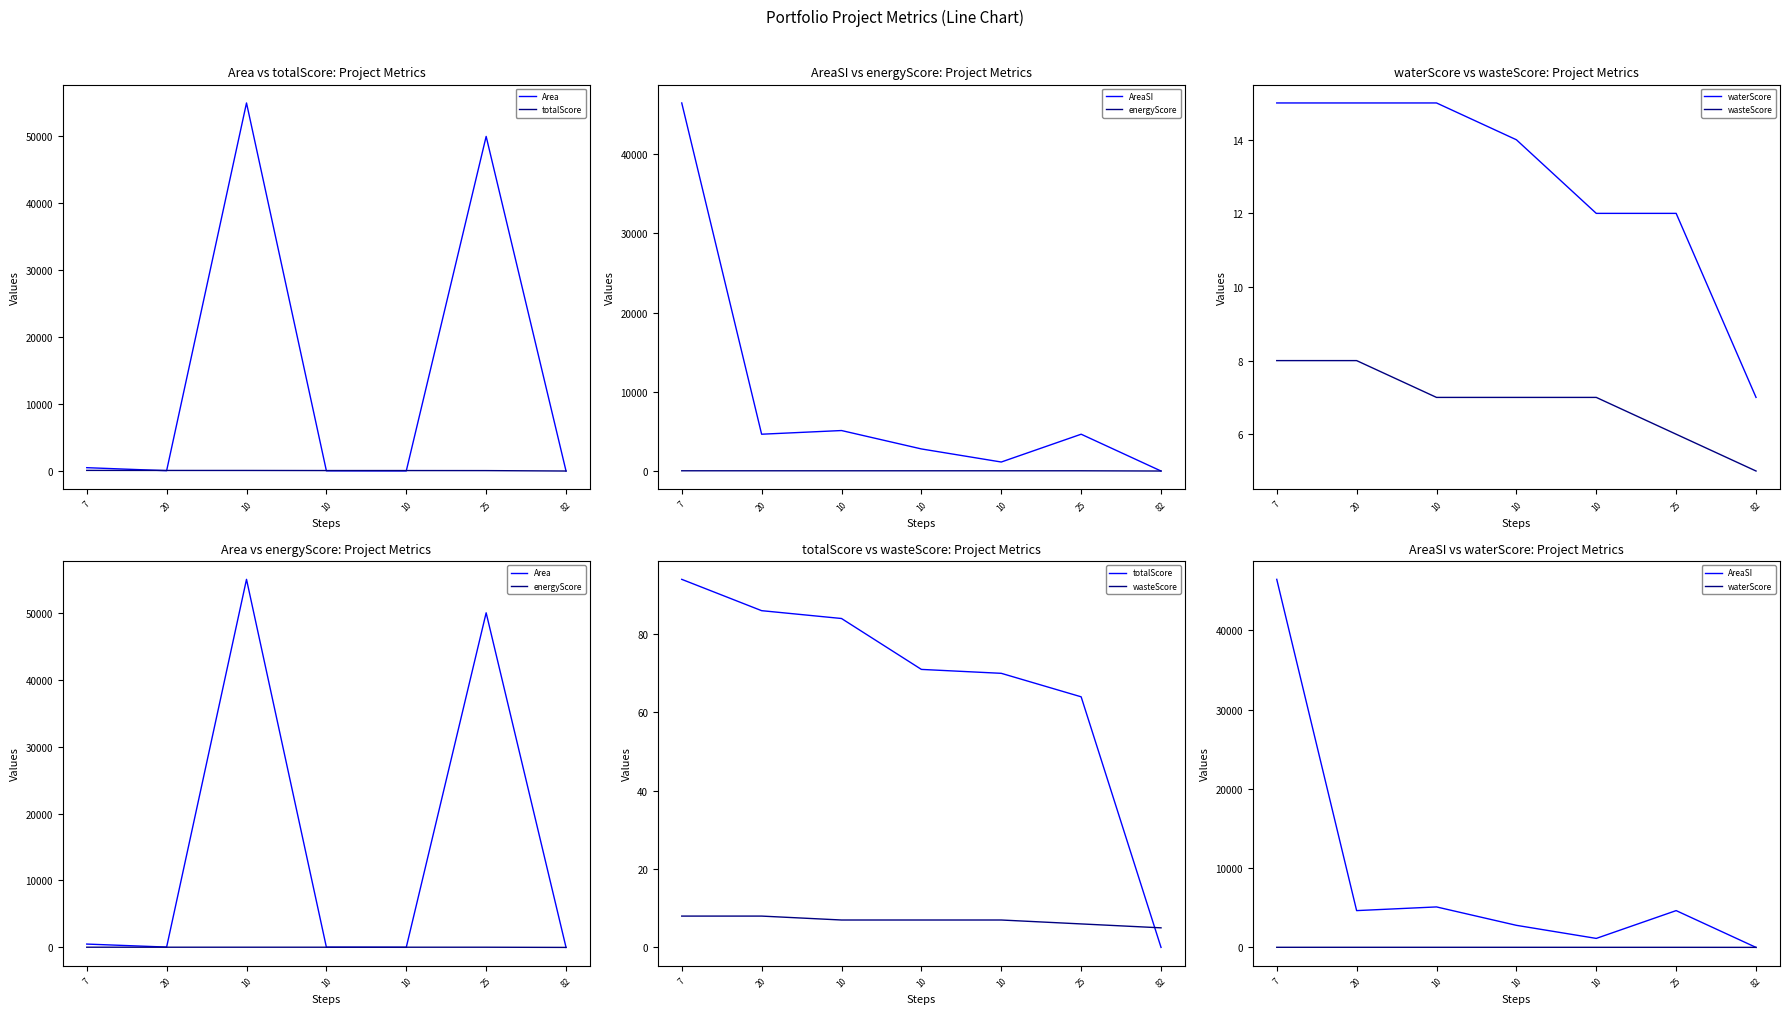

What is the spread (max minus min) of values at 10?

54993.0